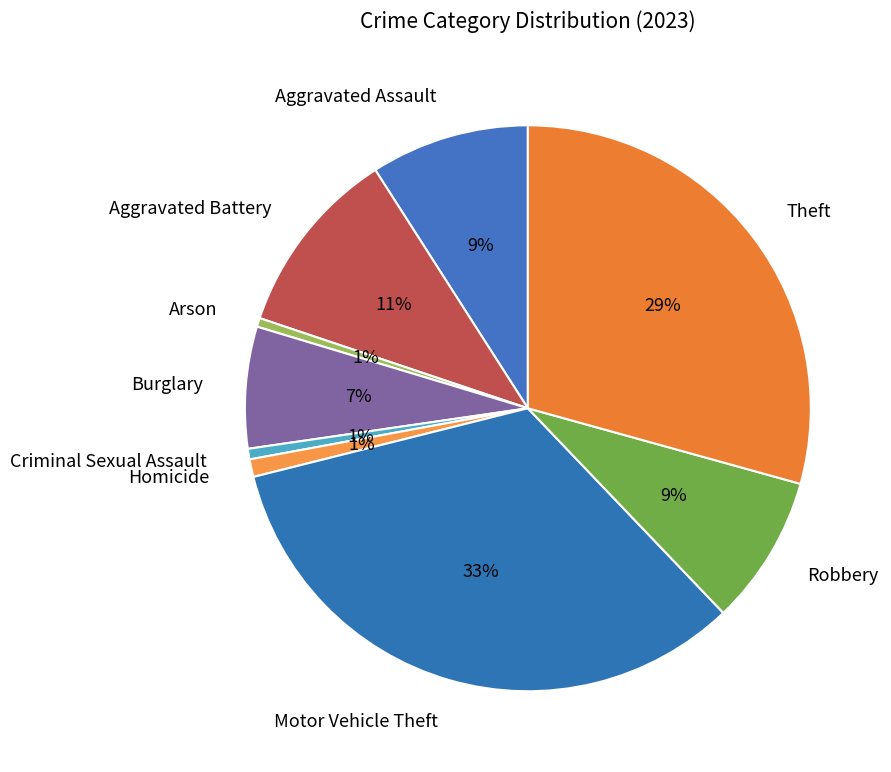

To the nearest percent, what portion does Criminal Sexual Assault represent?

1%